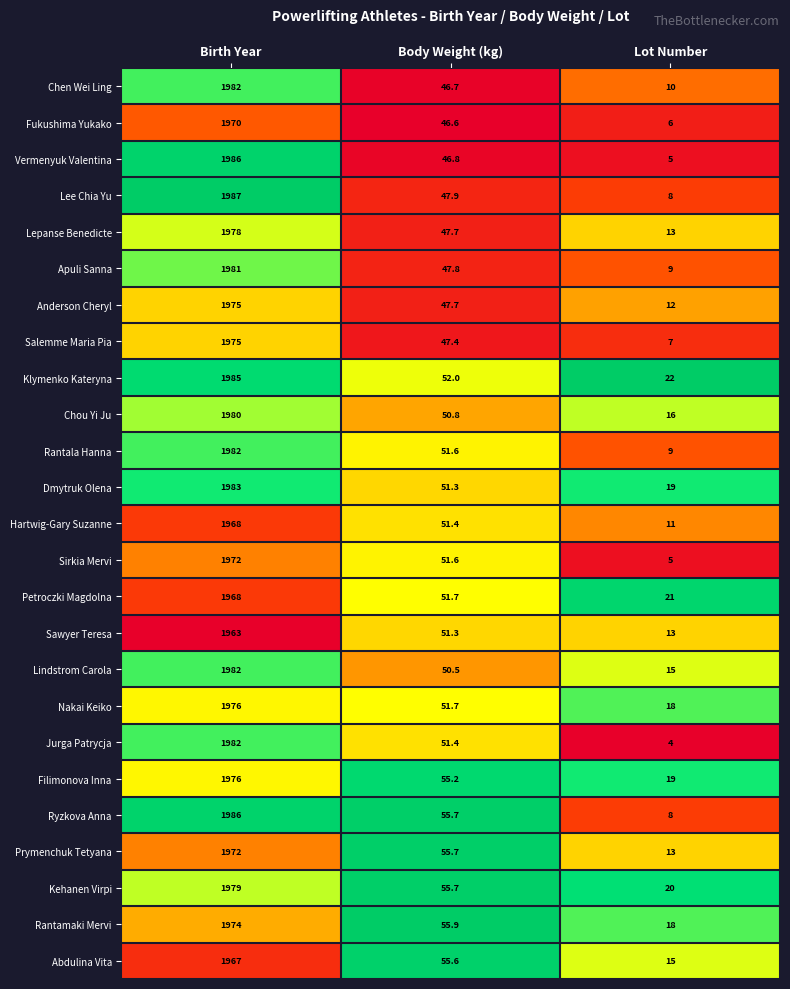

At which category is the sum across all series the highest?

Birth Year